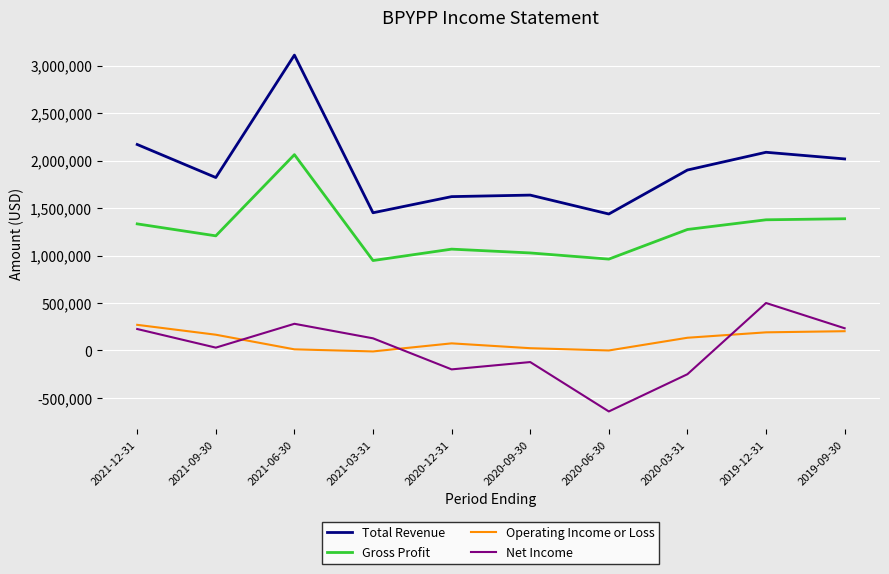

What is the maximum value shown in the chart?

3110000